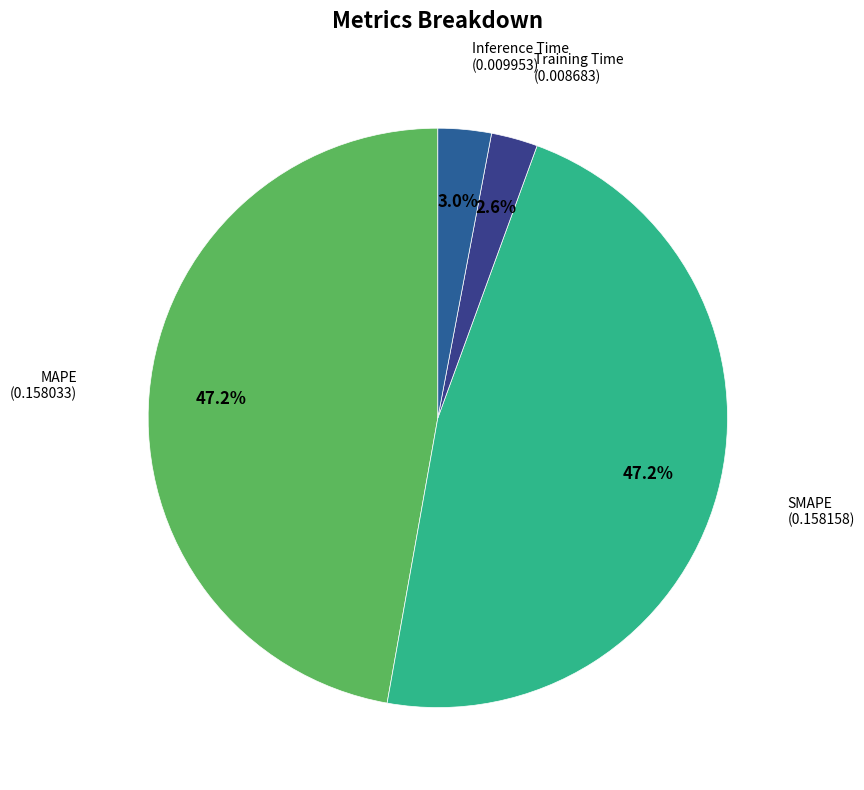

To the nearest percent, what is the difference between the largest and smallest slice percentages?

45%